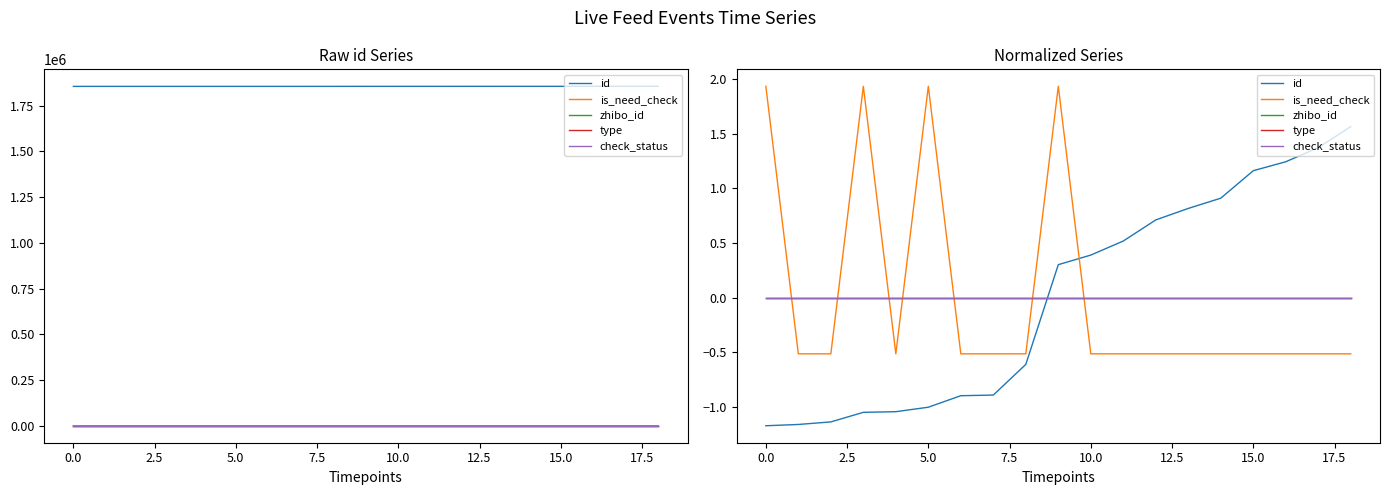

In is_need_check, how many points are higher than both neighbors (excluding endpoints)?

3